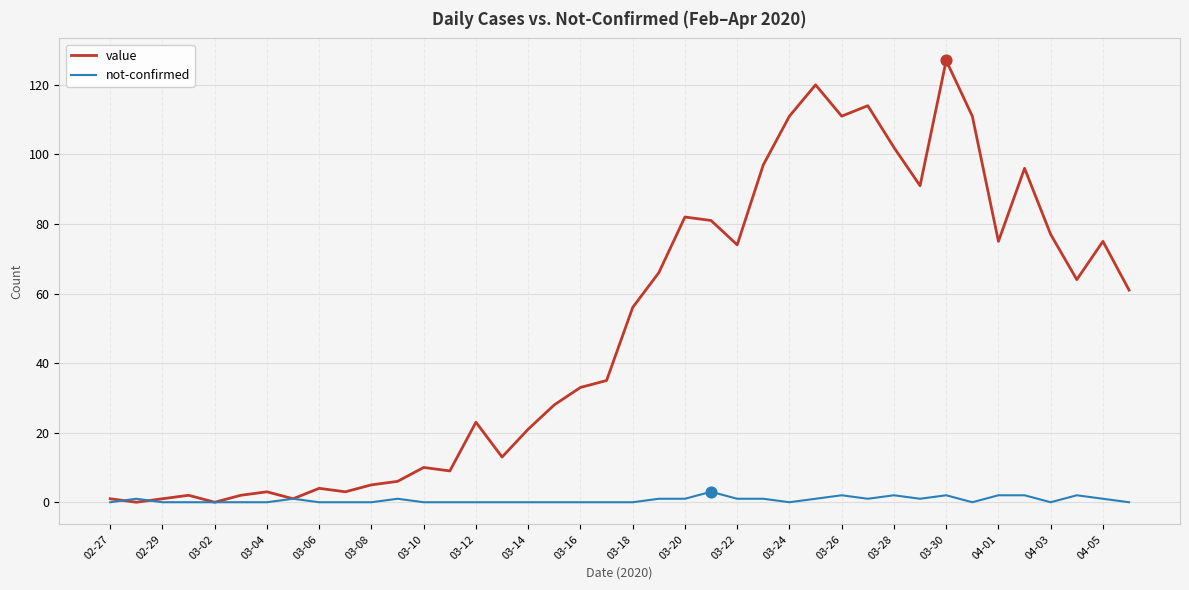

Which series has the widest spread of values?

value